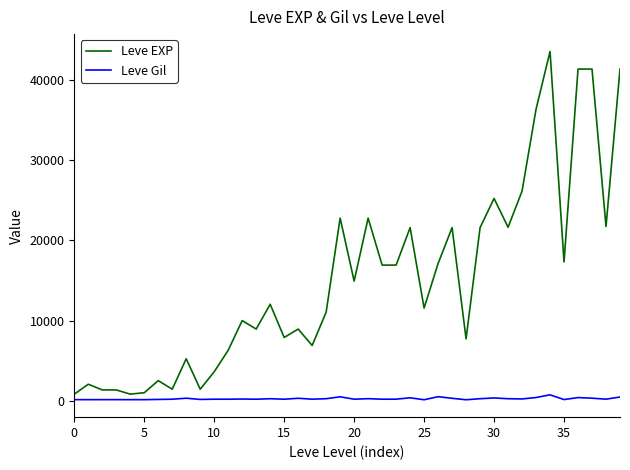

Which series has the largest total across all categories?

Leve EXP